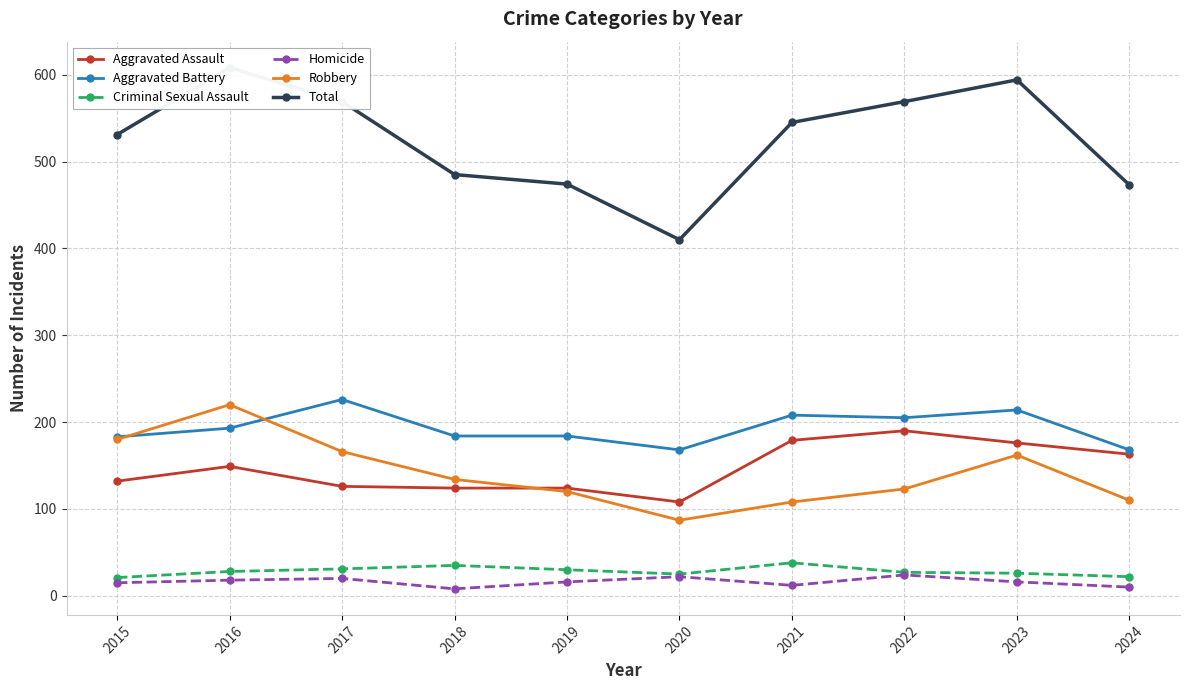

Which series has the largest range (max minus min)?

Total